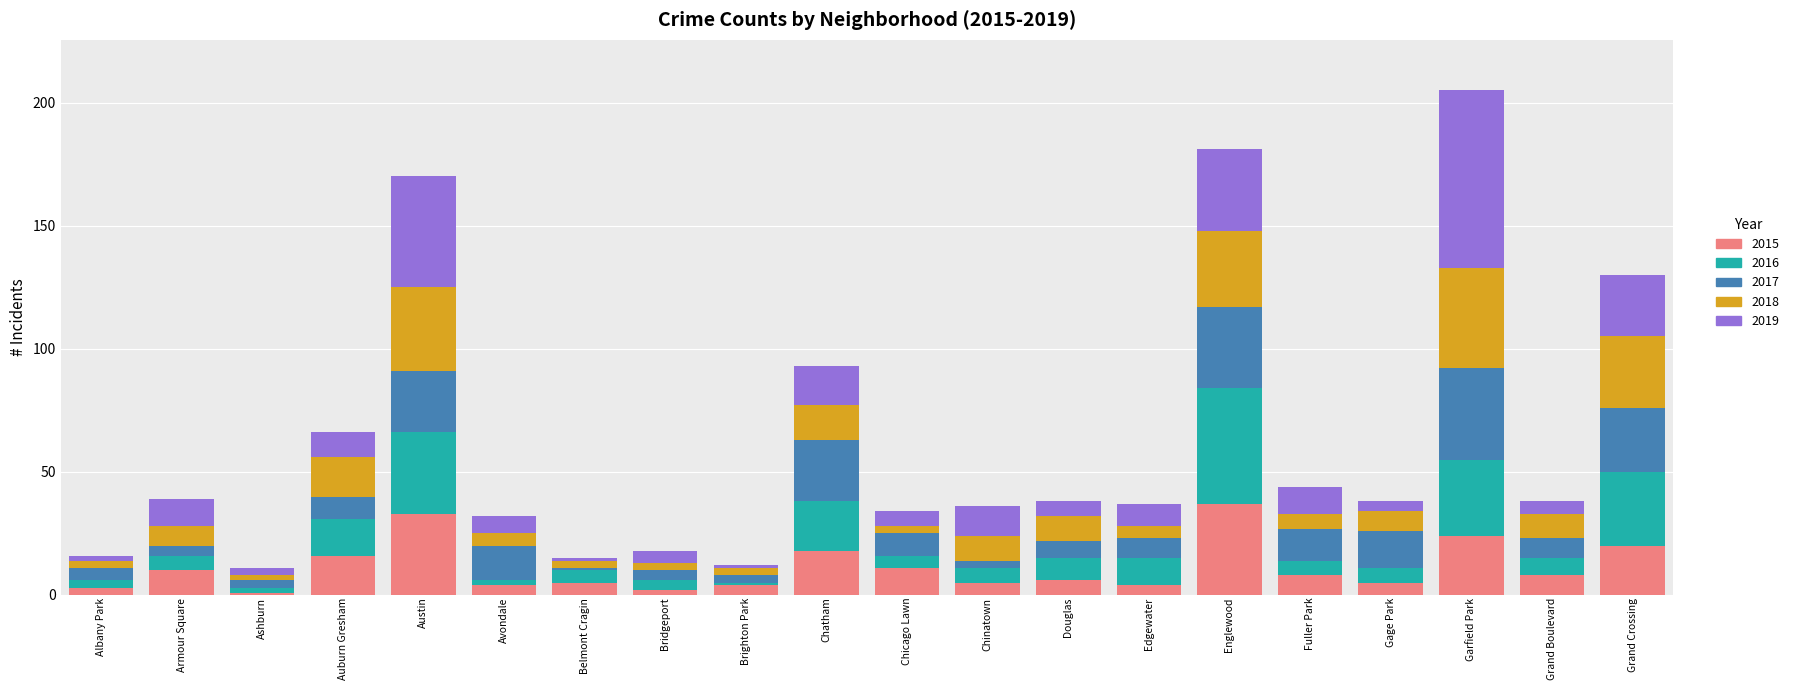

The 2015 series shows 5 at Chinatown. True or false?

True